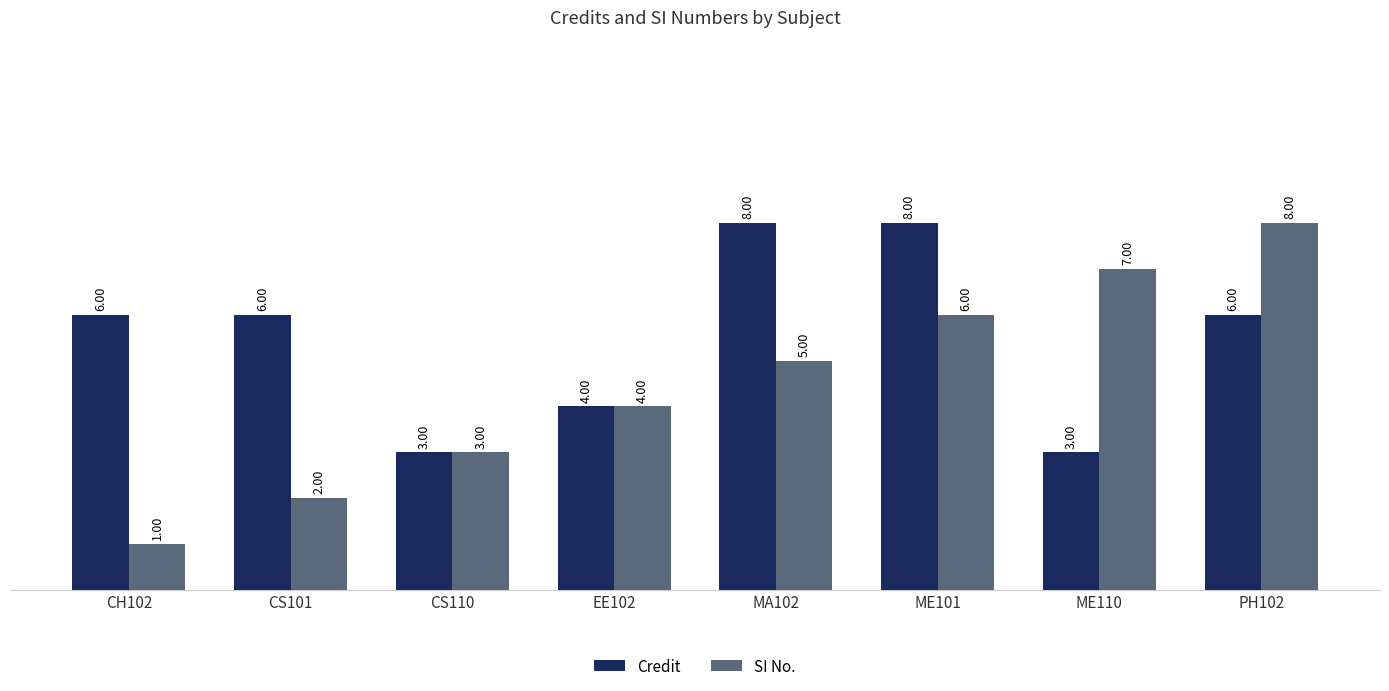

List the series in order of their overall mean, lowest first.

SI No., Credit